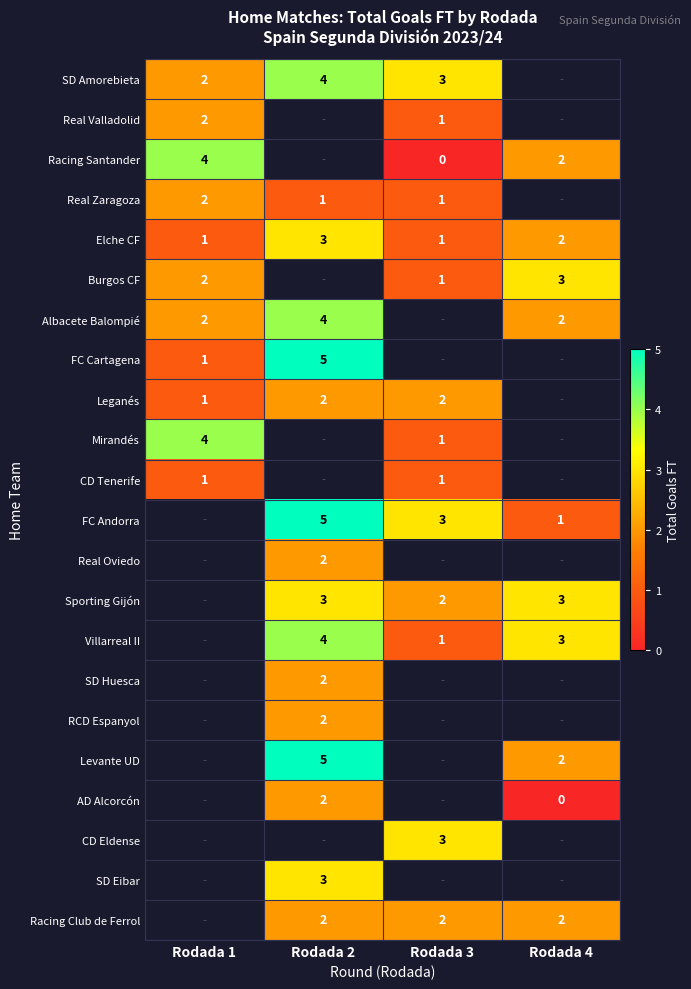

The Racing Club de Ferrol series shows 2 at Rodada 4. True or false?

True